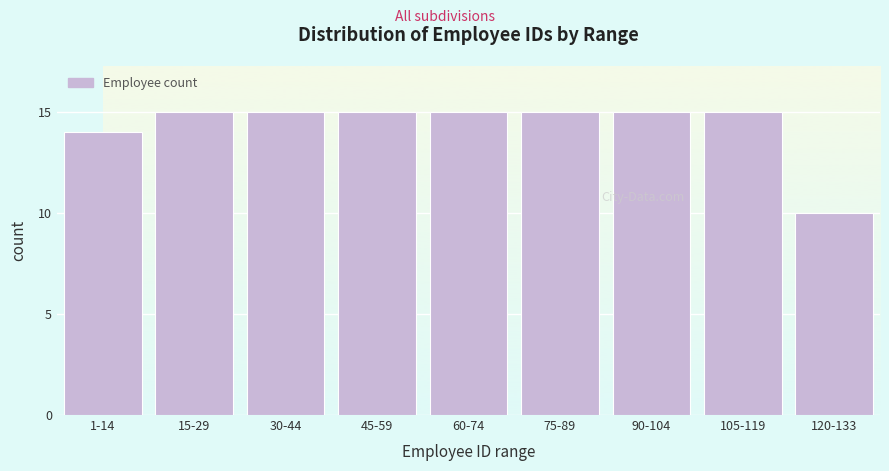

Reading left to right, extract all data points from this chart.

14	15	15	15	15	15	15	15	10